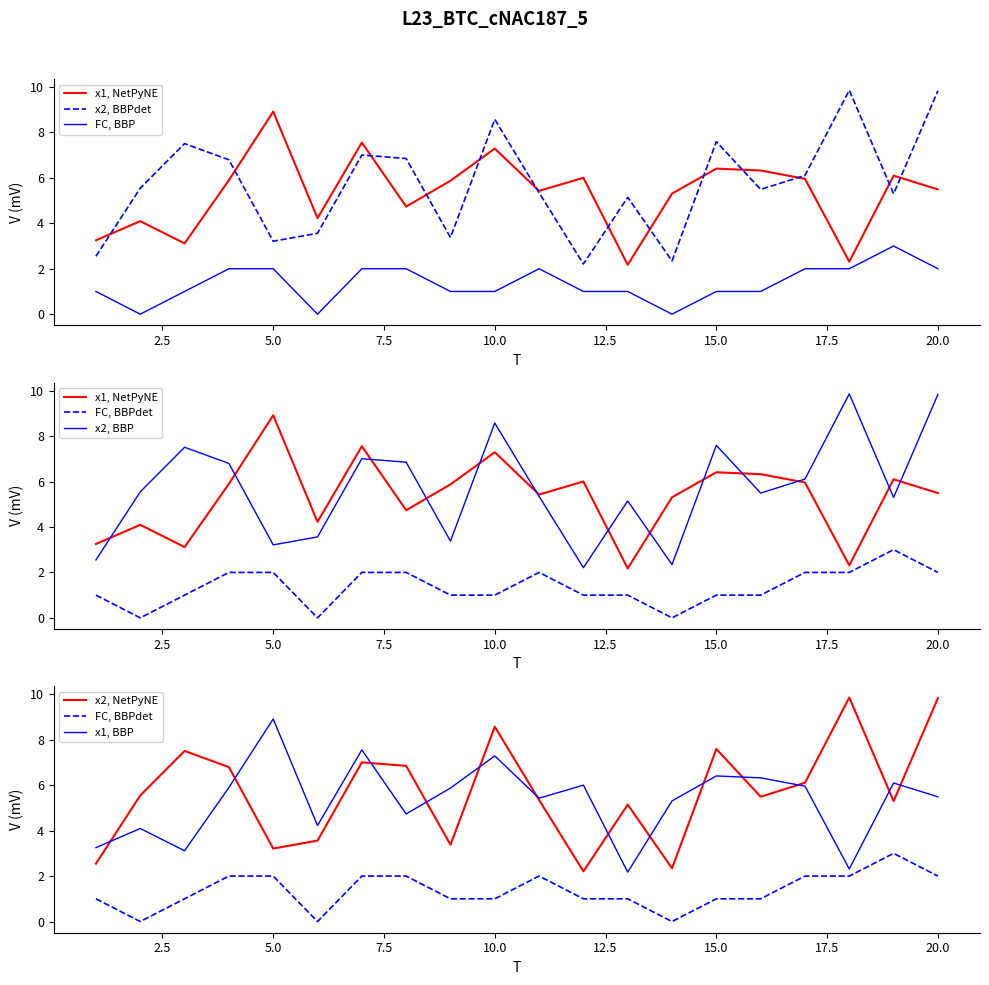

The FC series shows 2.0 at 8. True or false?

True